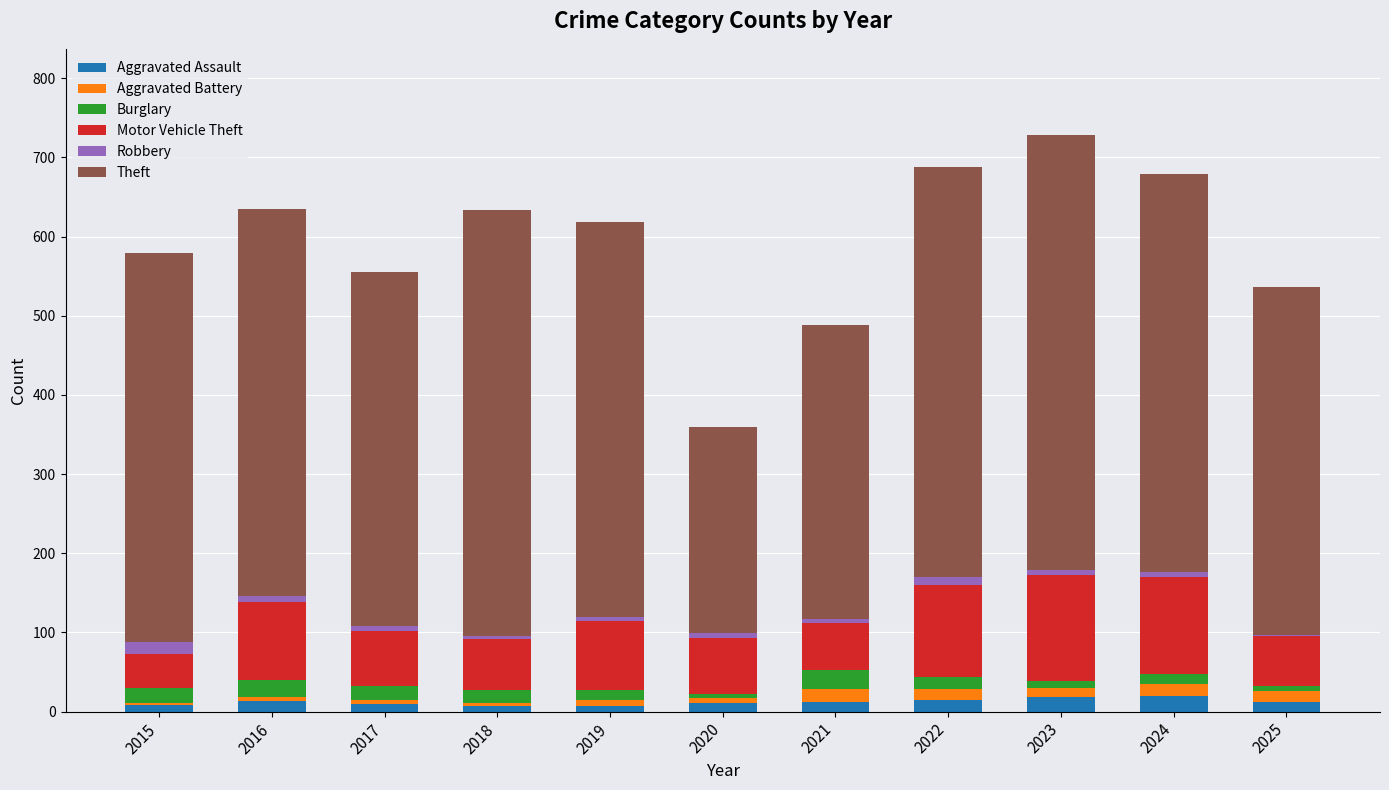

What is the highest value of the Aggravated Assault series?

20